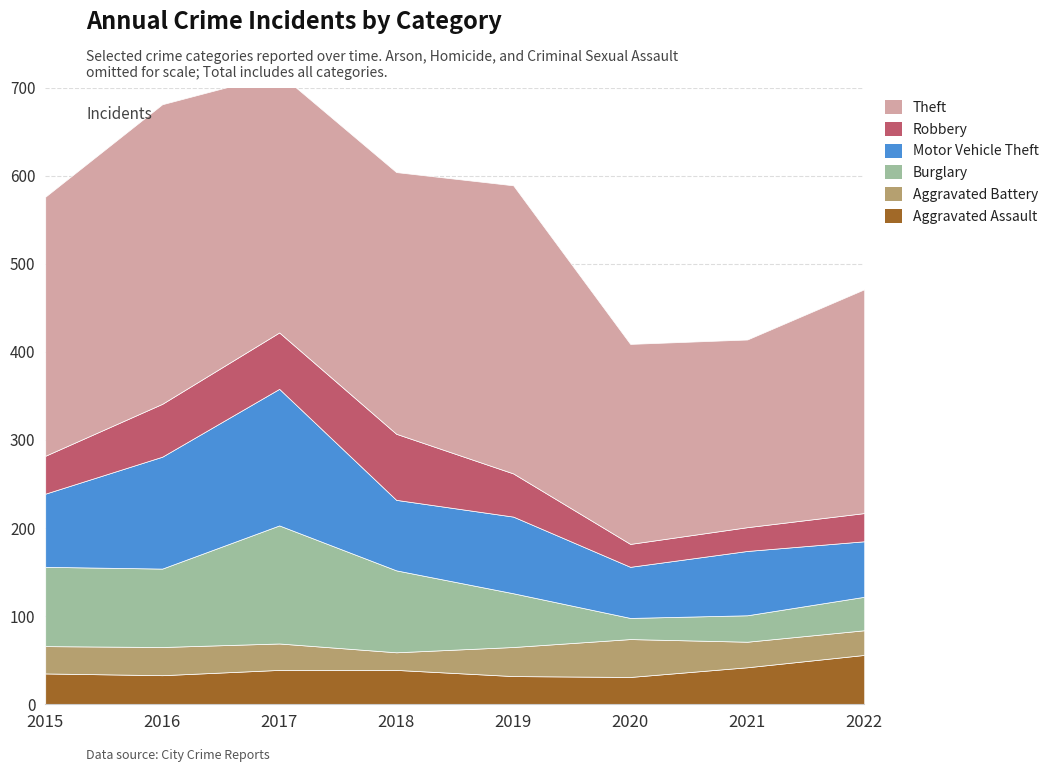

The value of Theft at 2022 is 254. True or false?

True